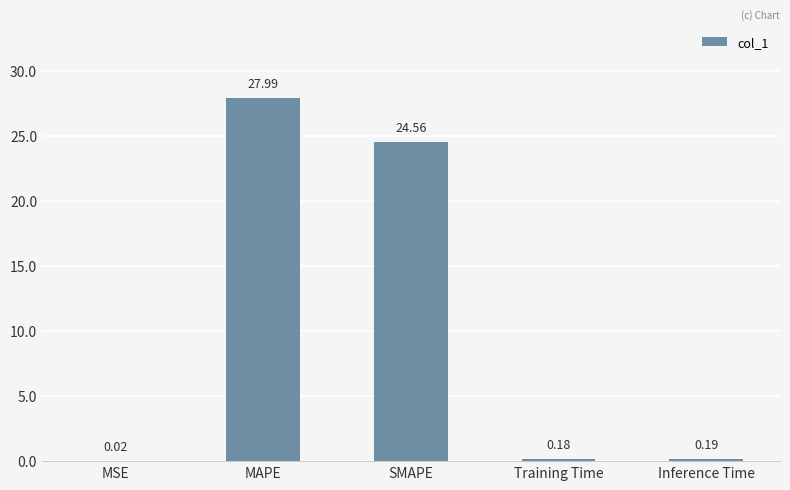

Are the bars horizontal?

No